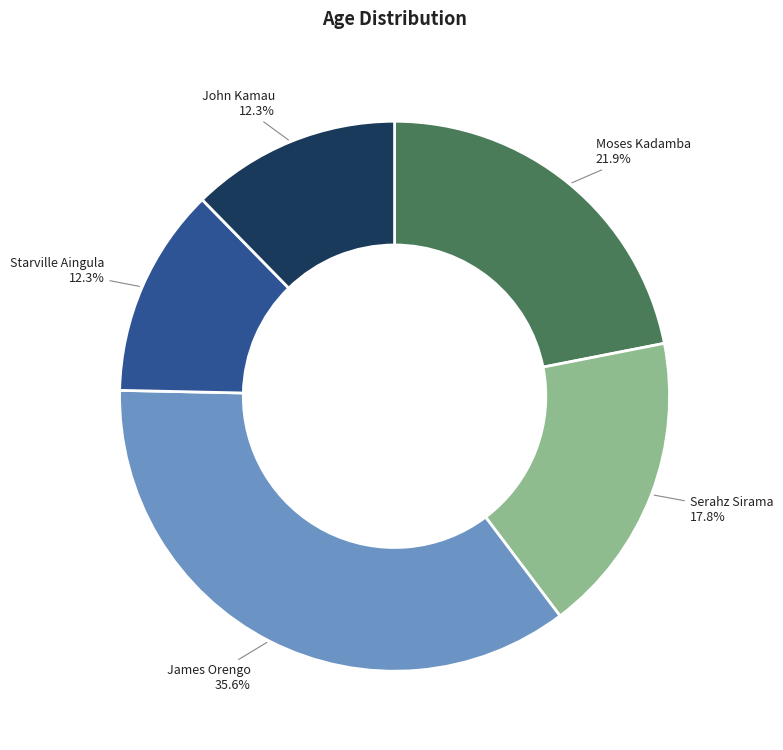

What is the largest slice in the pie chart?

James Orengo